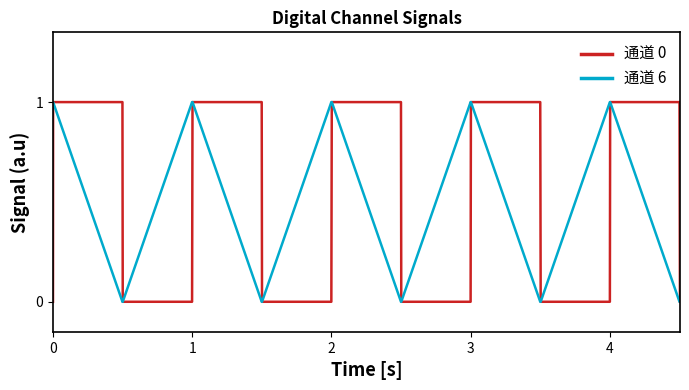

True or false: 通道 6 has more than 1 points higher than both neighbors.

False